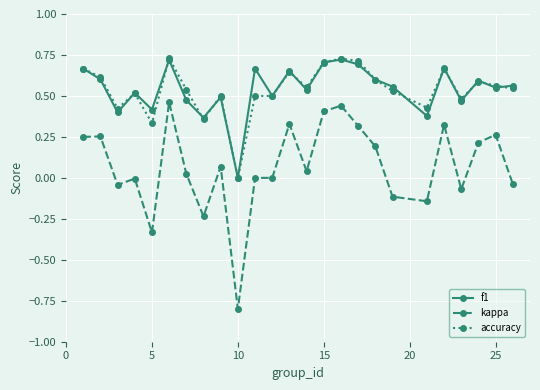

What is the value of the kappa point at the 10th from the left?

-0.8